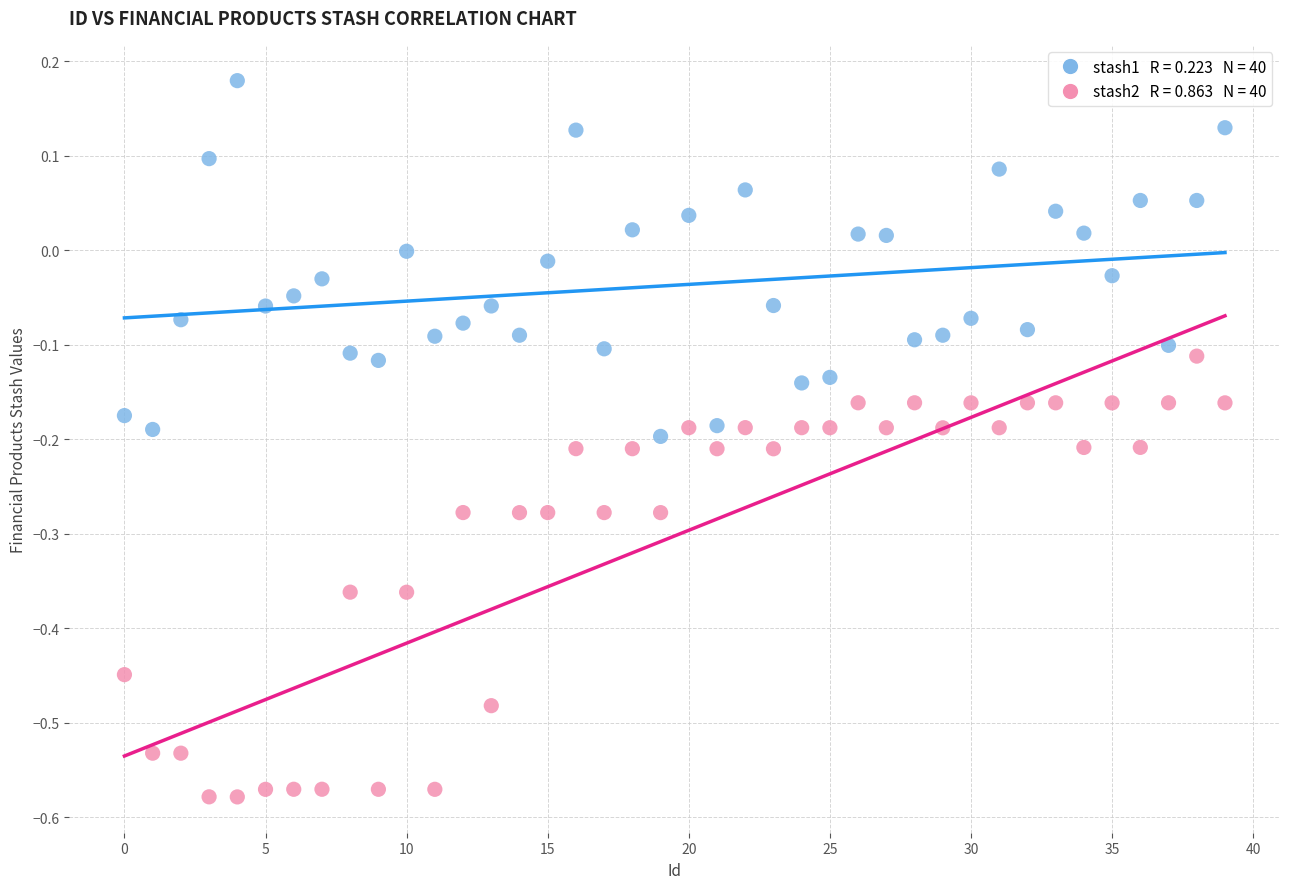

Across all data points, what is the range of Y values (max minus min)?

0.8